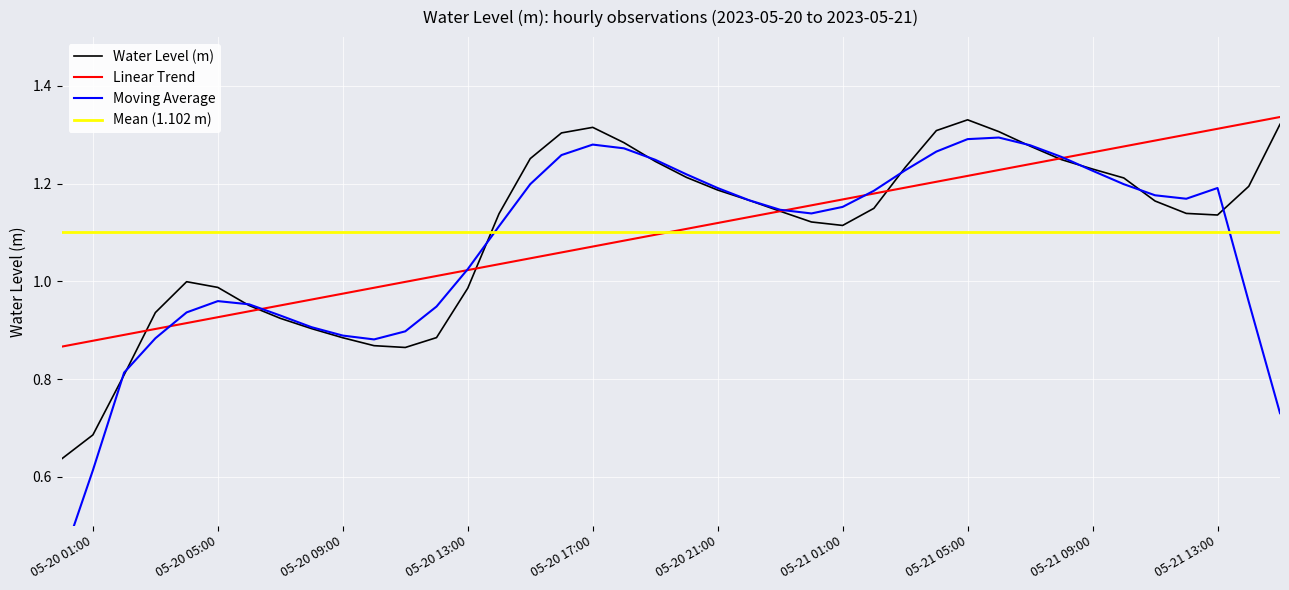

Reading left to right, list all the values displayed in this chart.

0.6	0.7	0.8	0.9	1.0	1.0	1.0	0.9	0.9	0.9	0.9	0.9	0.9	1.0	1.1	1.3	1.3	1.3	1.3	1.2	1.2	1.2	1.2	1.1	1.1	1.1	1.1	1.2	1.3	1.3	1.3	1.3	1.2	1.2	1.2	1.2	1.1	1.1	1.2	1.3